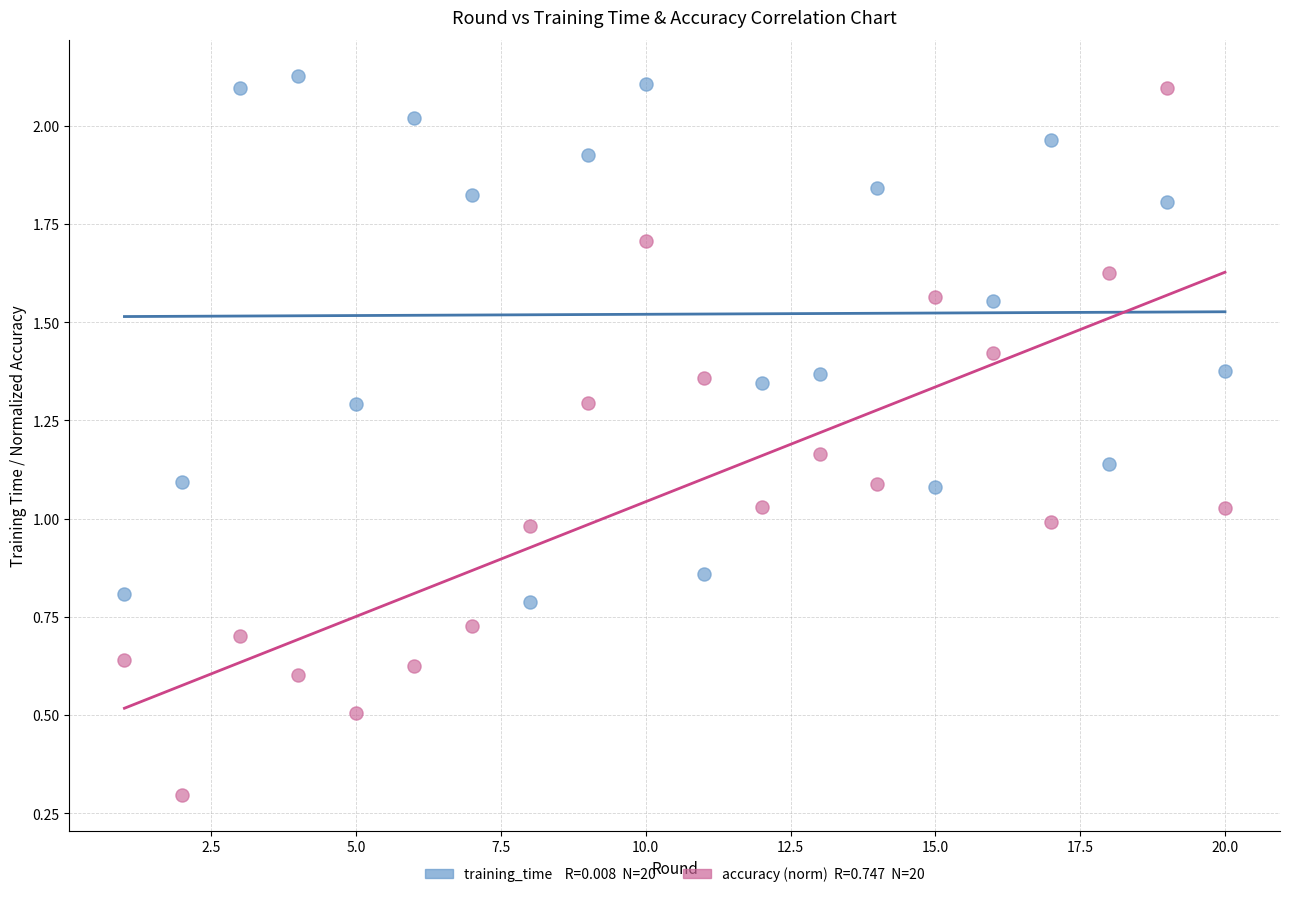

Across all data points, what is the range of X values (max minus min)?

19.0